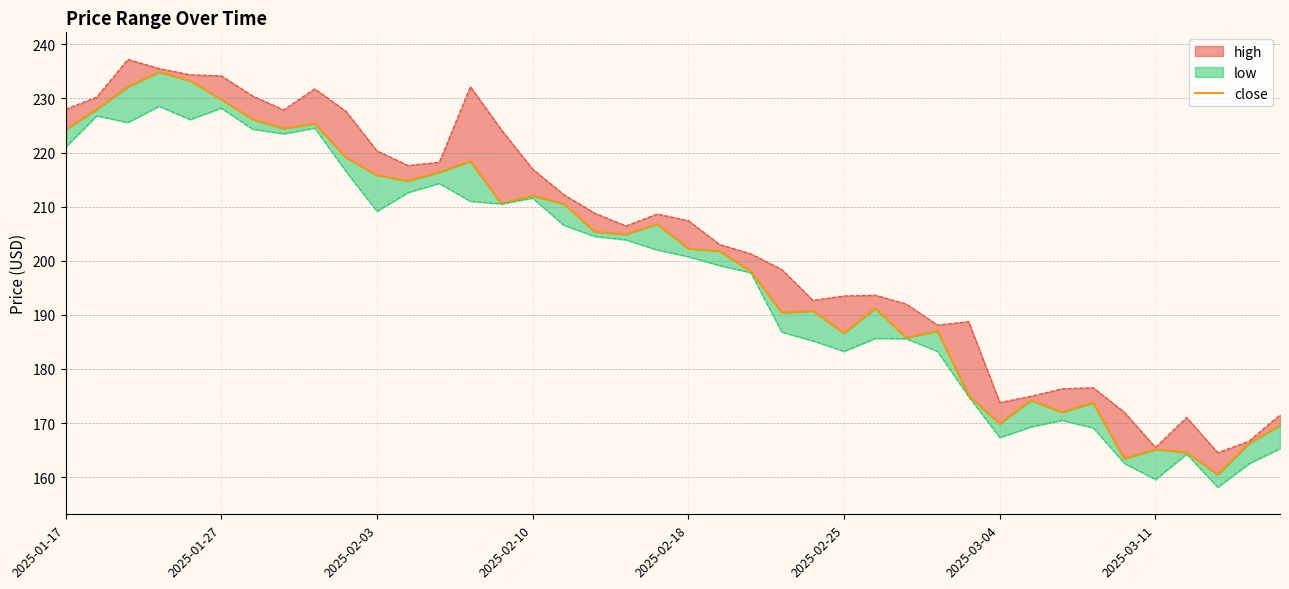

What is the sum of all values?

7981.1